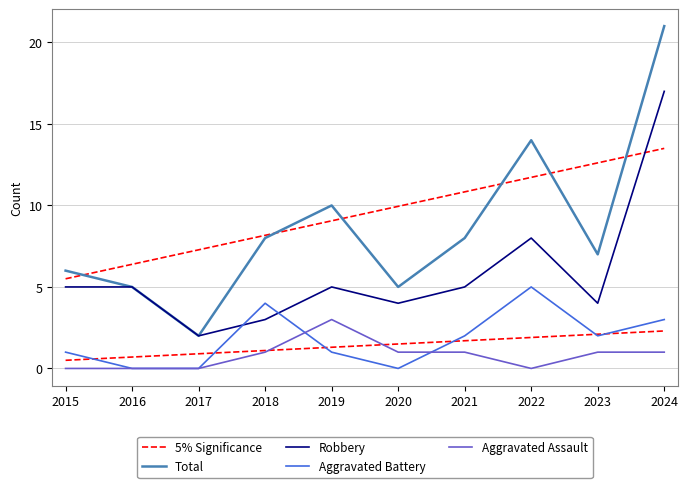

What is the value of the Total point at the 10th from the left?

21.0